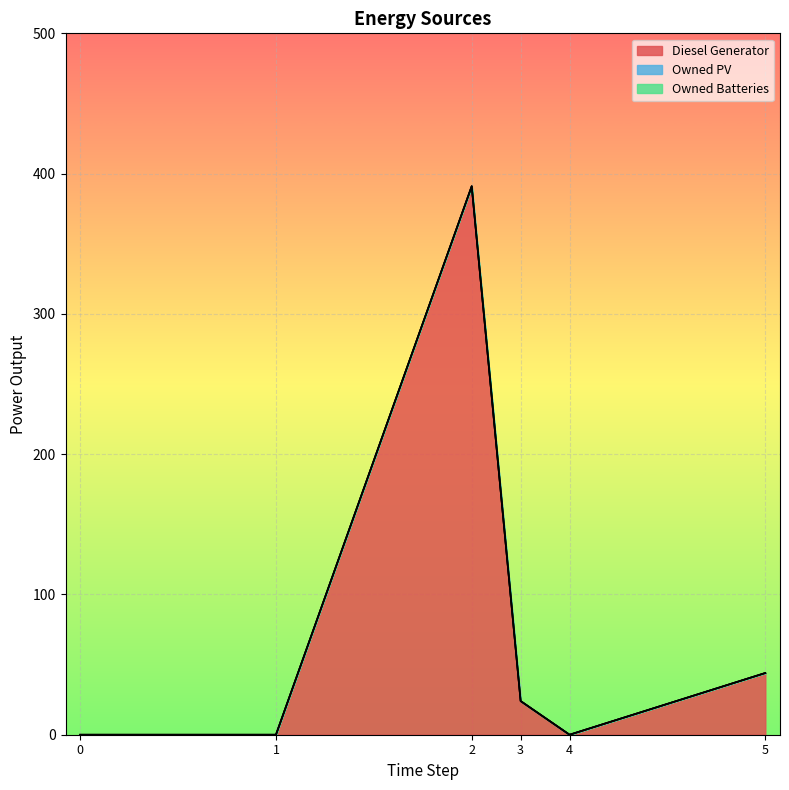

True or false: Owned Batteries and Diesel Generator cross at least once.

False